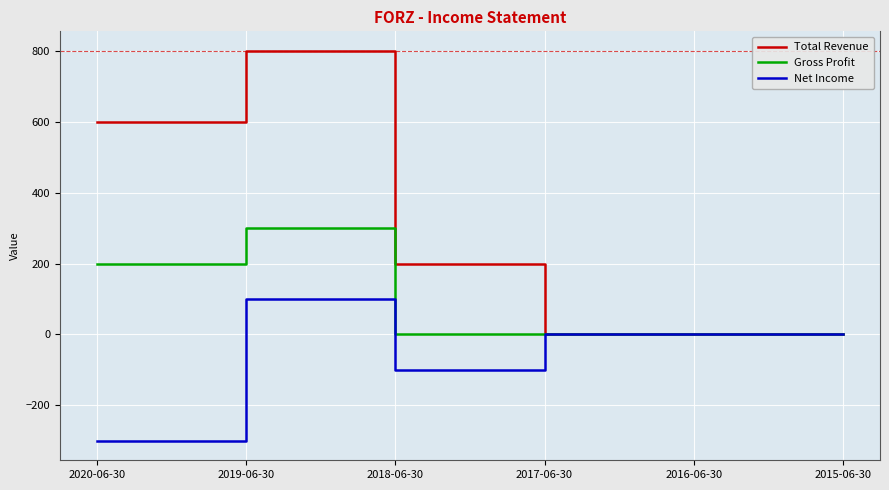

What is the difference between the maximum and minimum values in the Gross Profit series?

300